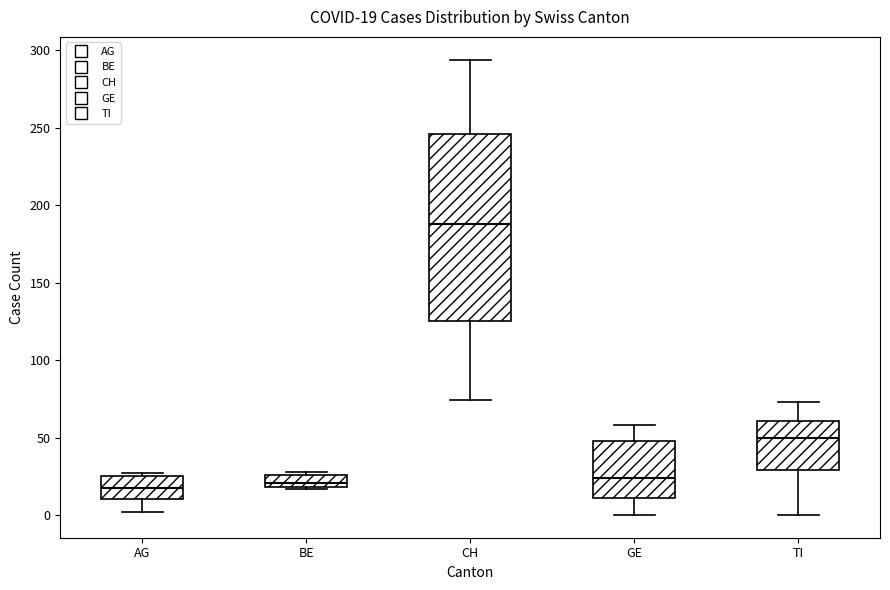

Which box's median line is the highest?

CH